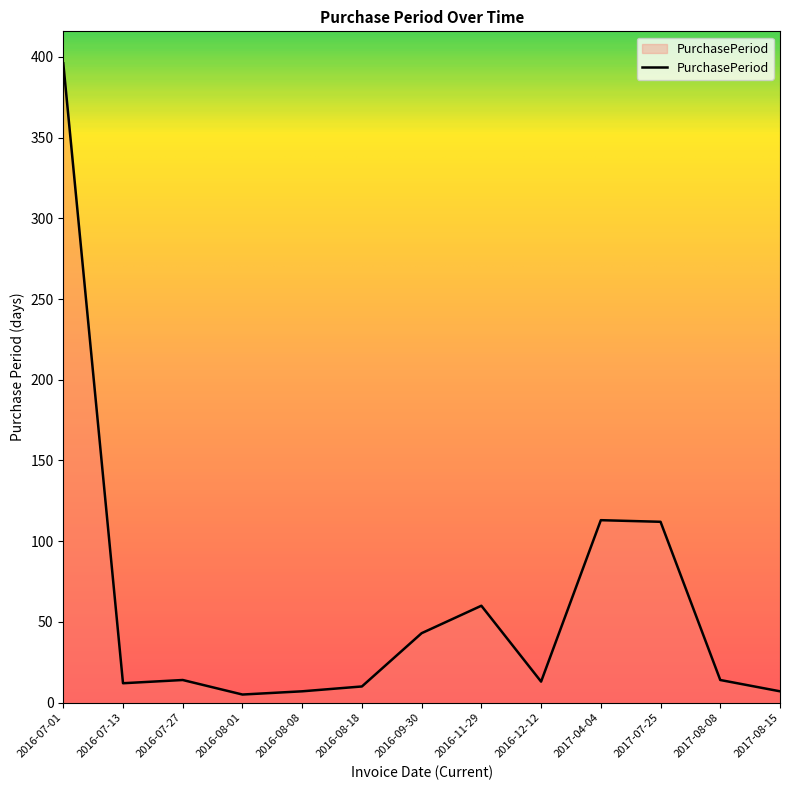

Which label corresponds to the largest value in the chart?

2016-07-01